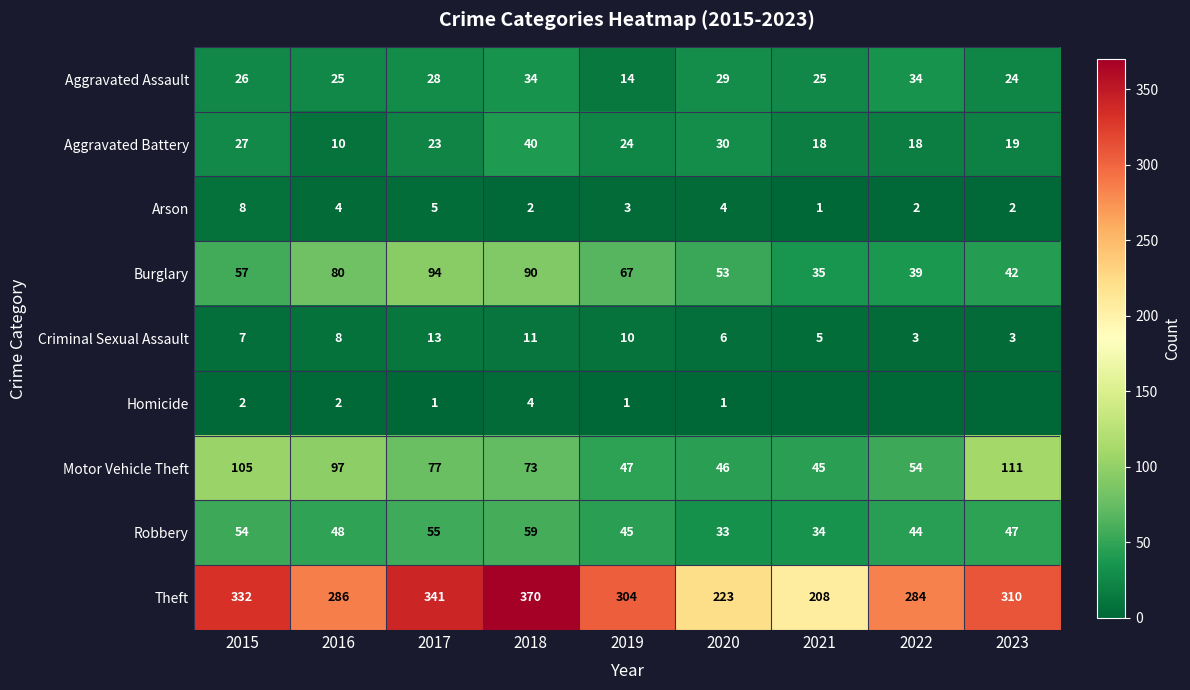

Is the value of Arson at 2016 greater than the value of Aggravated Assault at 2023?

No